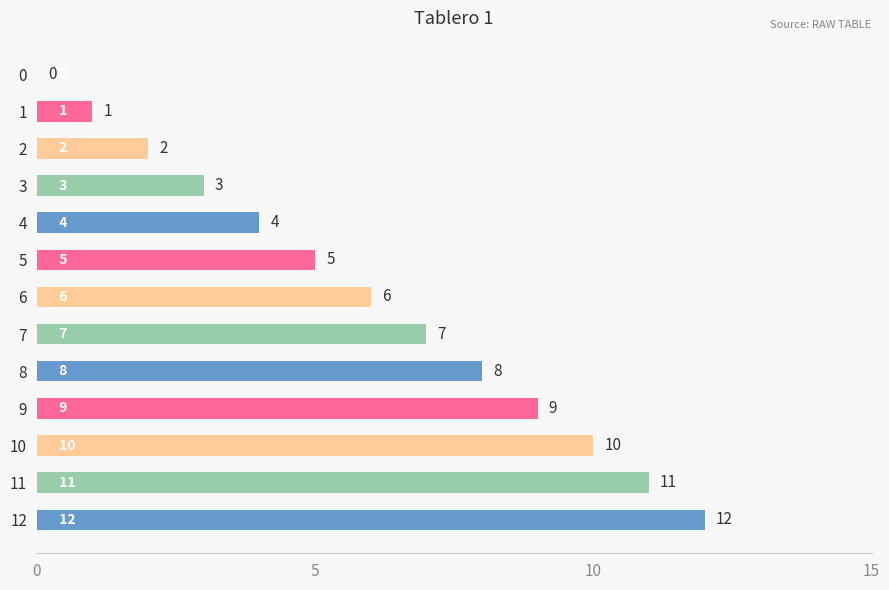

Where is the data nearest to the value 6?

6